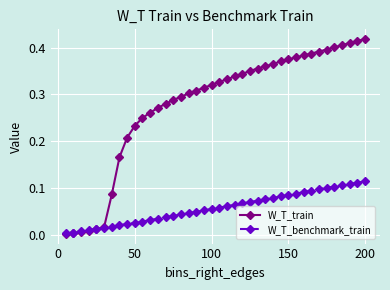

Rank the series by their average value, from highest to lowest.

W_T_train, W_T_benchmark_train